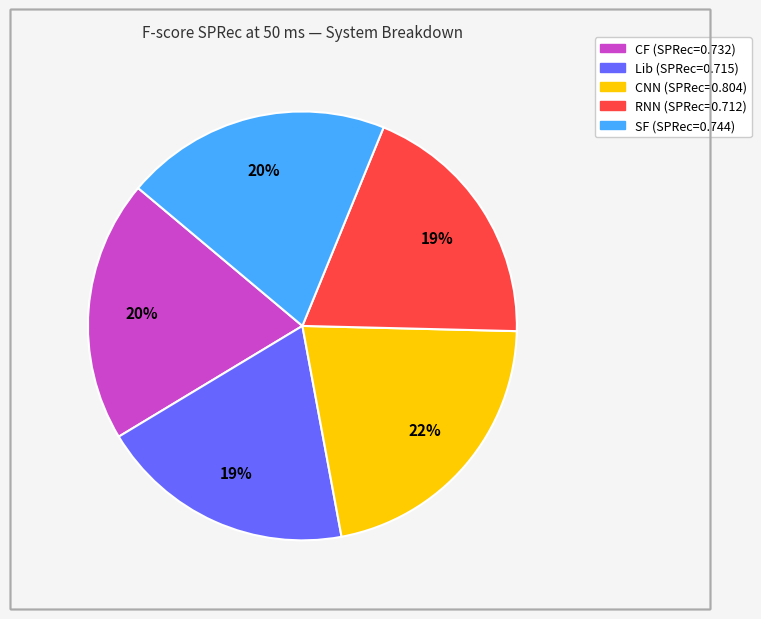

Do Lib and SF together represent more than half of the pie?

No